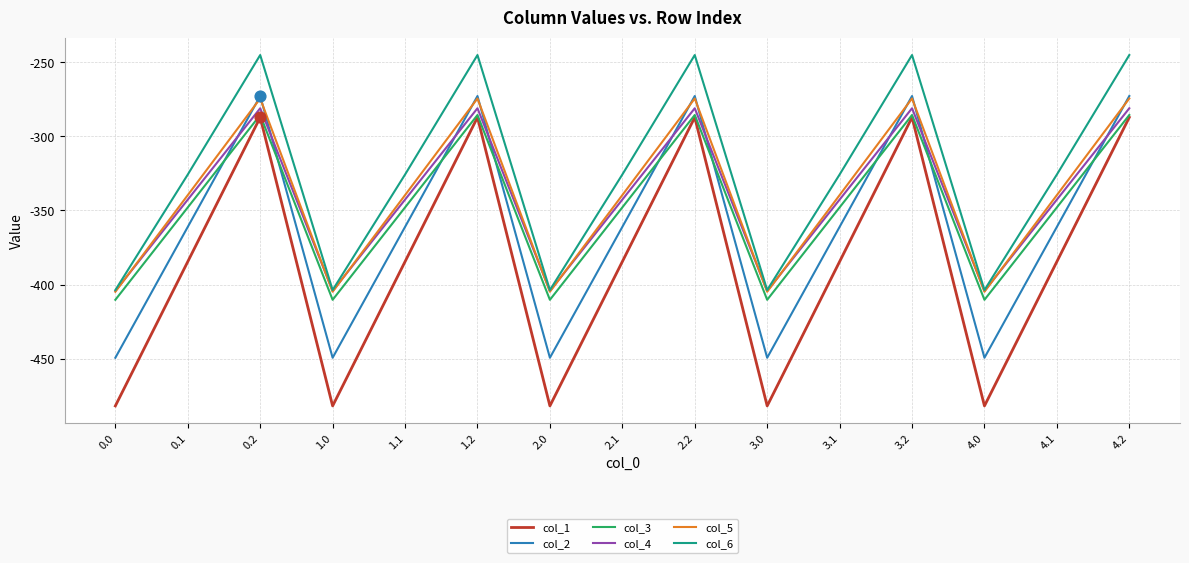

What is the total value across all series at 1.1?

-2101.6